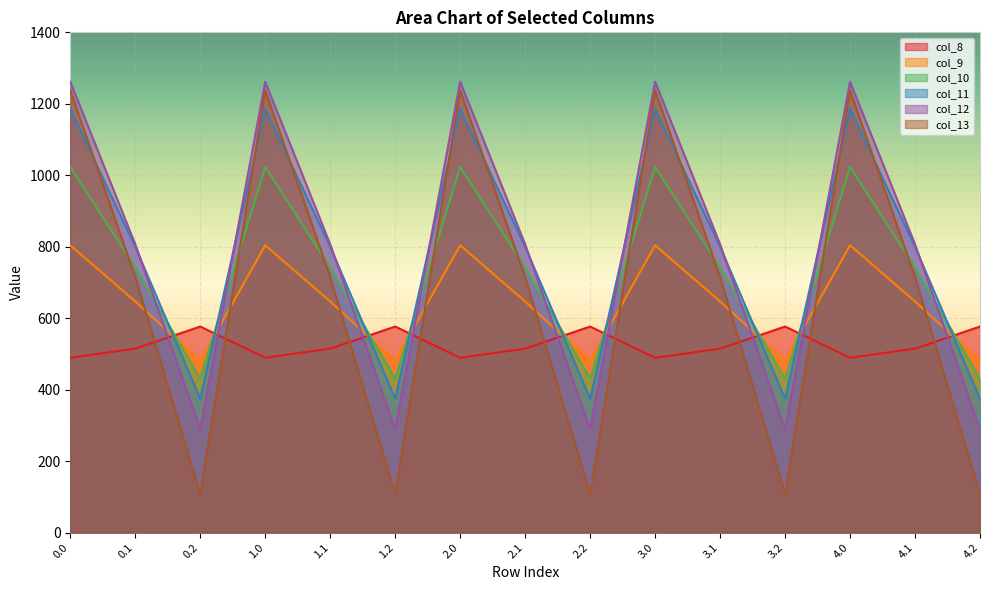

What is the sum of all col_12 values?

11790.1